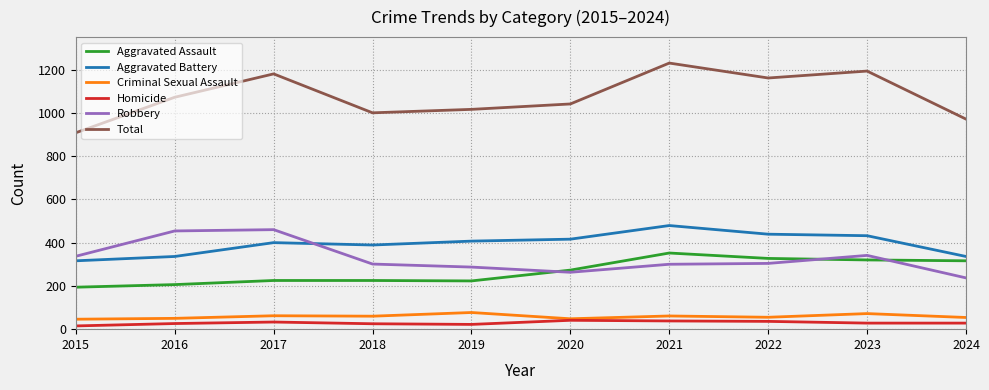

How many distinct data groups are displayed?

6